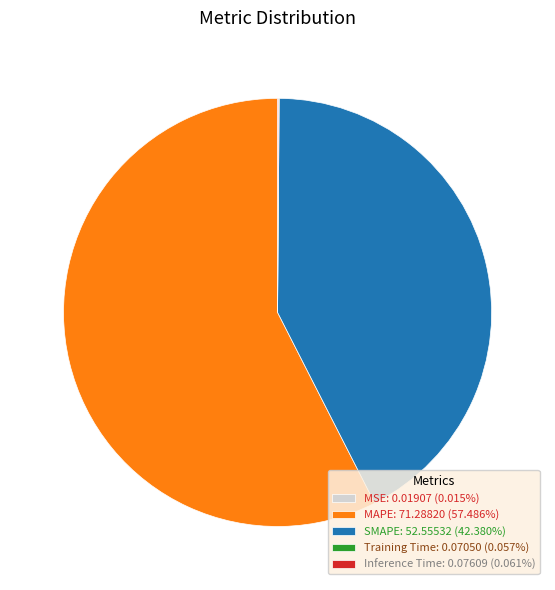

Which category has the biggest portion of the pie?

MAPE